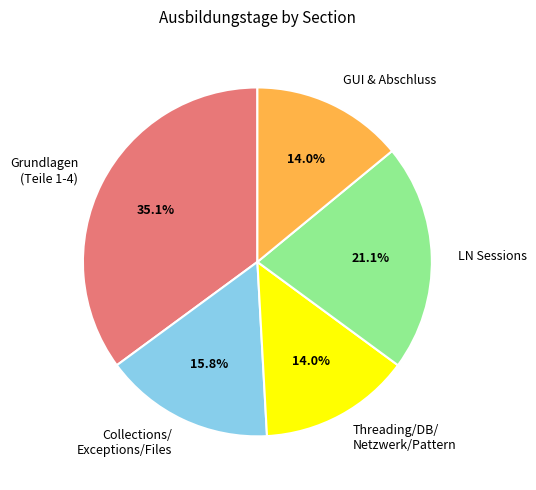

Is there a majority slice in this chart?

No